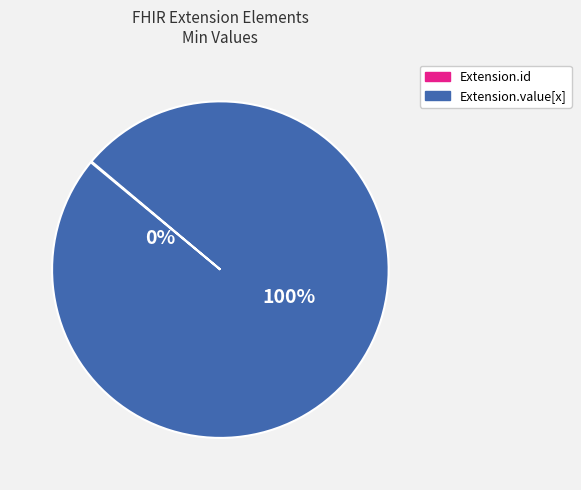

What is the change in value from Extension.id to Extension.value[x]?

+1